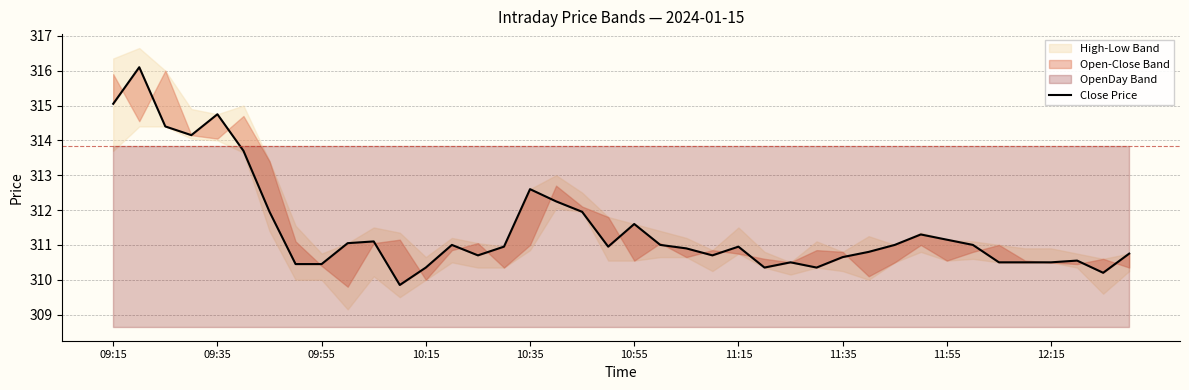

Between 39 and 19, which is larger?

19